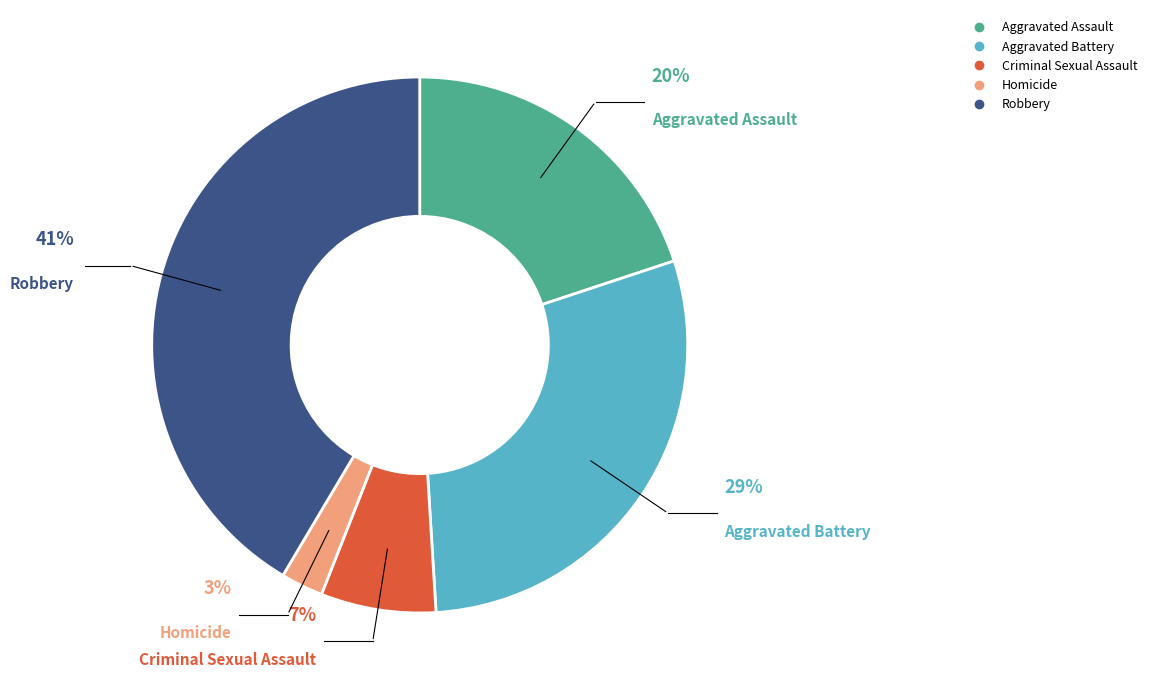

To the nearest percent, what portion does Criminal Sexual Assault represent?

7%